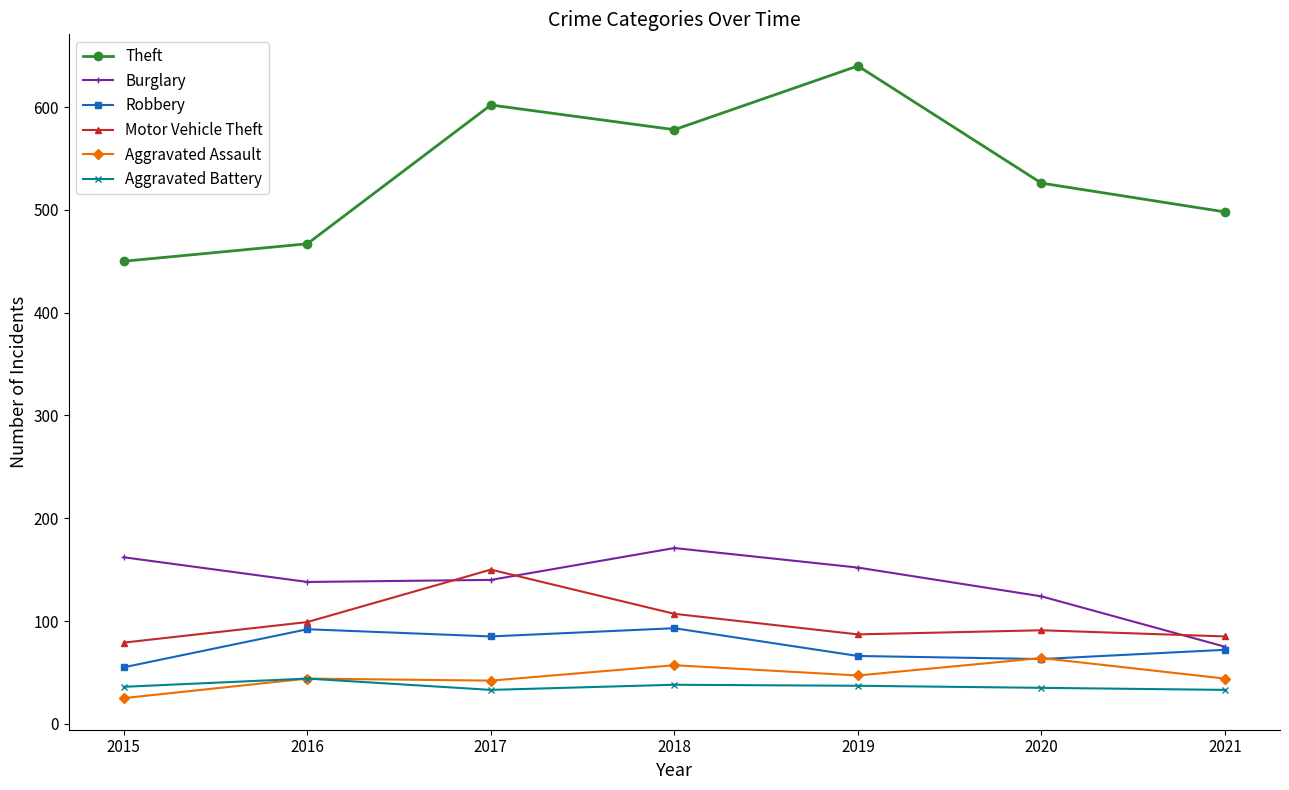

Between 2020 and 2021, which series saw the biggest shift?

Burglary